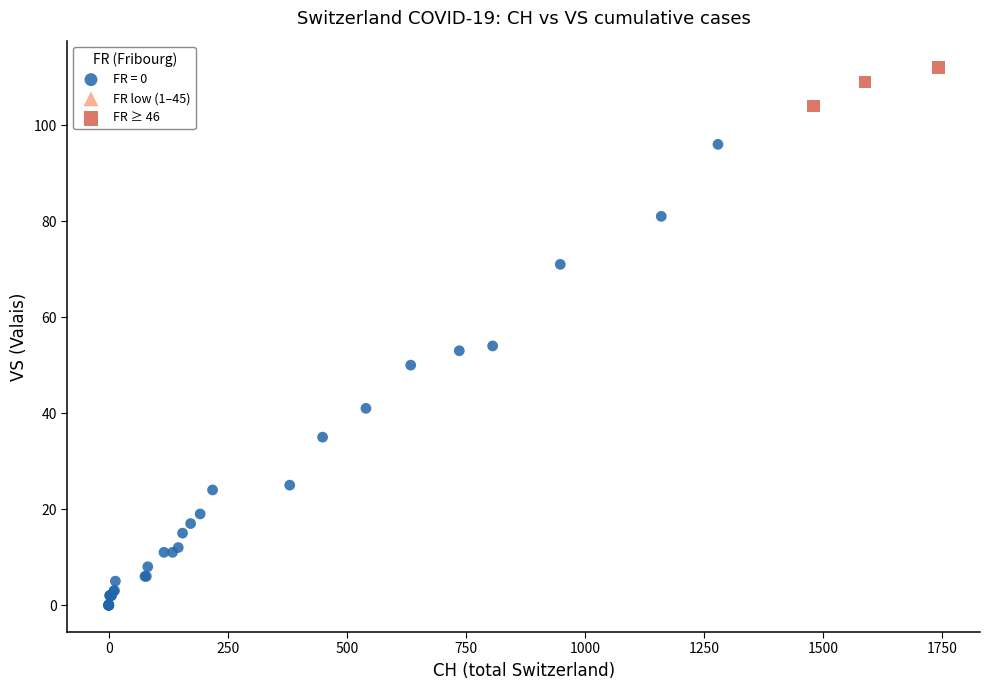

Which series reaches the maximum Y coordinate?

FR ≥ 46